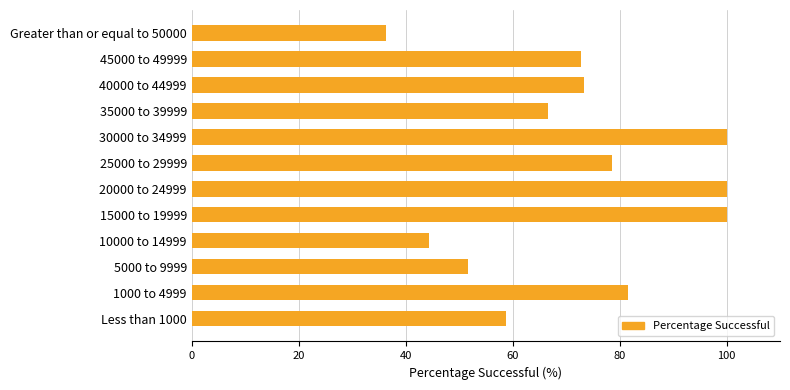

Which label corresponds to the smallest value in the chart?

Greater than or equal to 50000